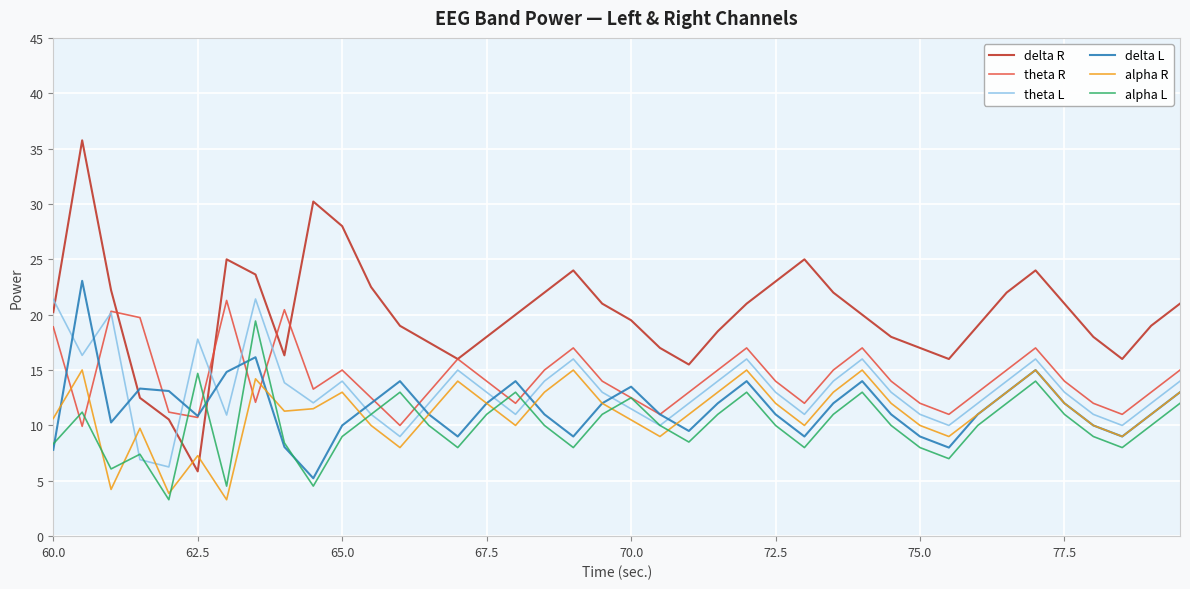

Which series has the largest range (max minus min)?

delta R